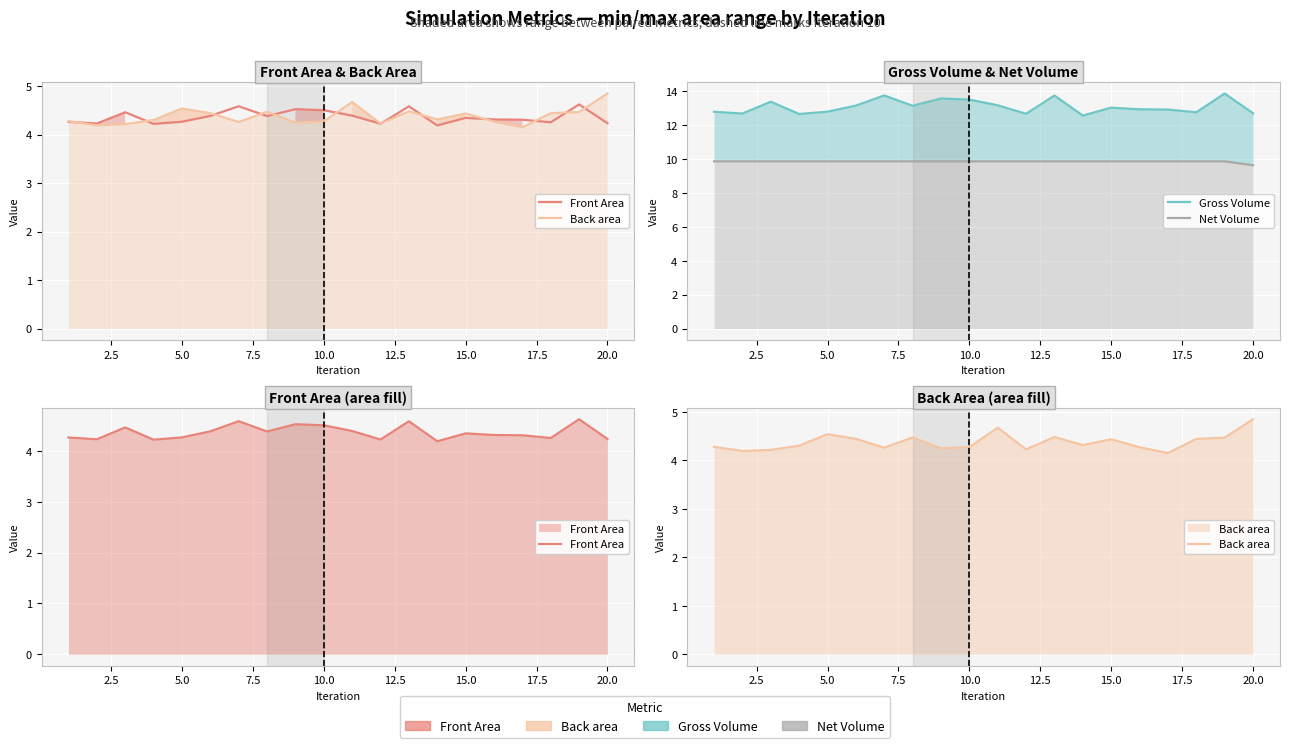

Is it true that Back area equals 1.5 at 13?

False